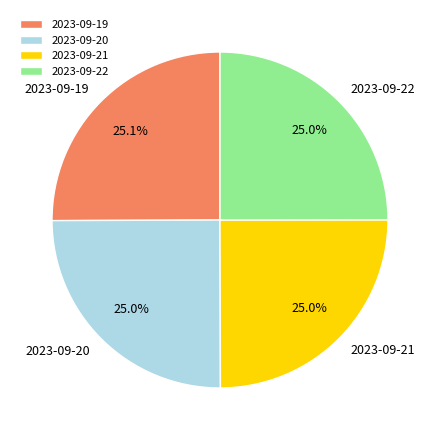

Is it true that 2023-09-19 is 25% of the pie?

True